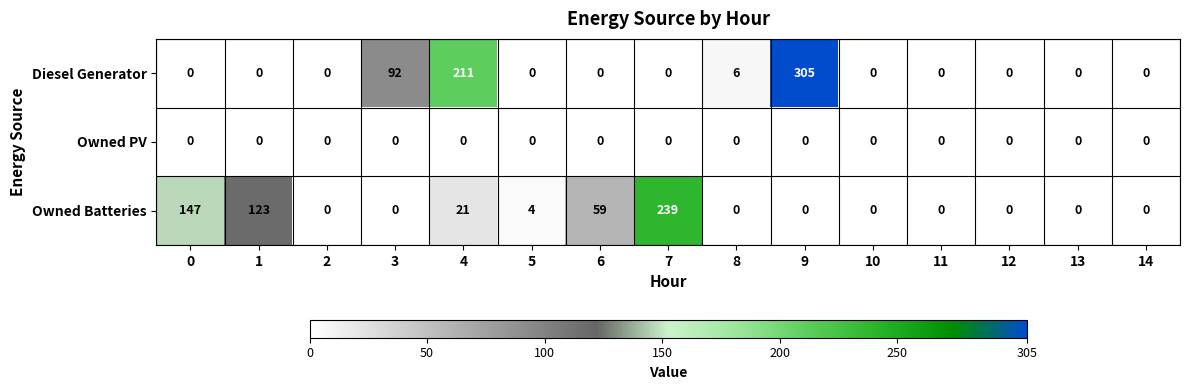

At which category is the sum across all series the highest?

9